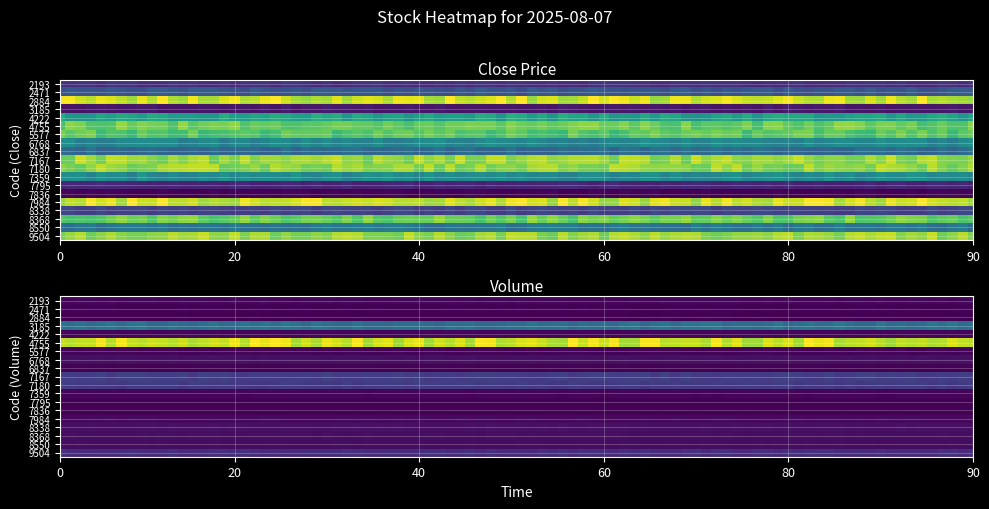

Reading left to right, list all the values displayed in this chart.

close: close=214.0	volume=332.0	2=928.0	3=149.0	4=611.0	5=793.4	6=759.0	7=511.0	8=407.0	9=860.6	10=847.7	11=523.0	12=185.0	13=100.0	14=925.6	15=269.0	16=795.0	17=447.0	18=854.7
volume: close=376500.0	volume=222000.0	2=164300.0	3=4858200.0	4=341300.0	5=12021100.0	6=273900.0	7=696000.0	8=188700.0	9=2471300.0	10=2326000.0	11=291400.0	12=133500.0	13=204200.0	14=459800.0	15=681700.0	16=620900.0	17=568900.0	18=1803900.0